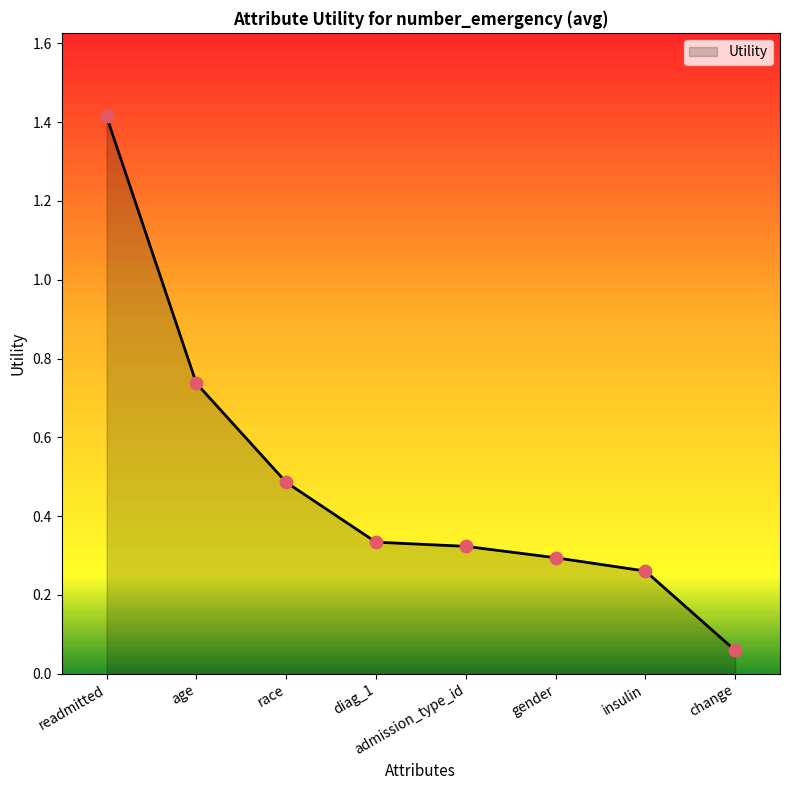

What is the change in value from race to insulin?

-0.2